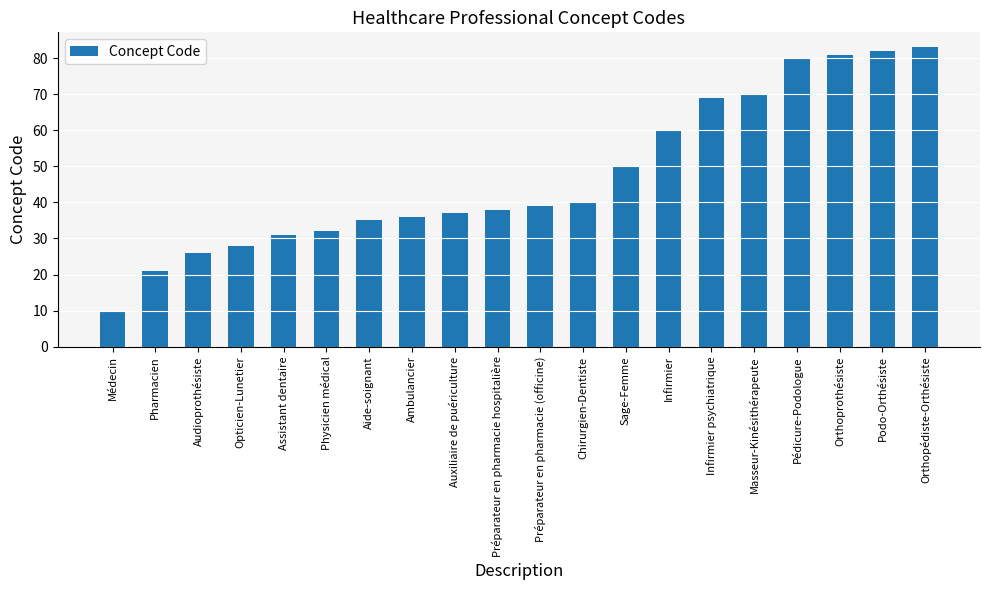

Which category has the lowest value across all series?

Médecin